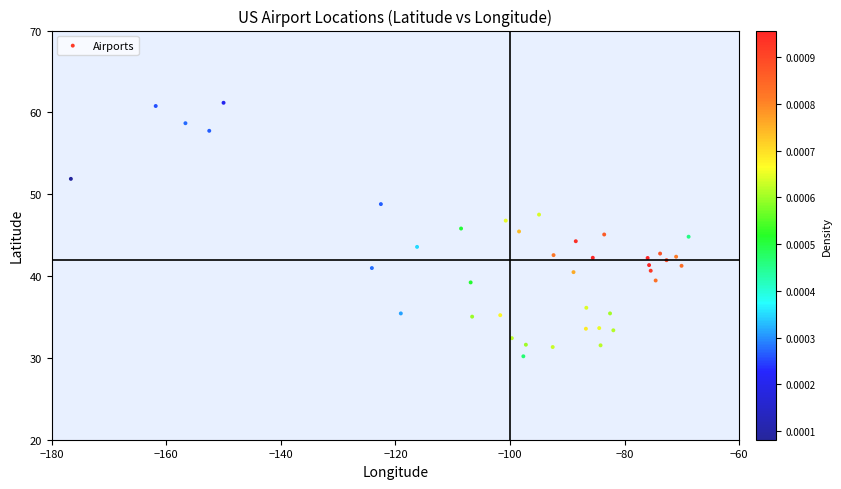

What is the range of Y values (max minus min)?

31.0